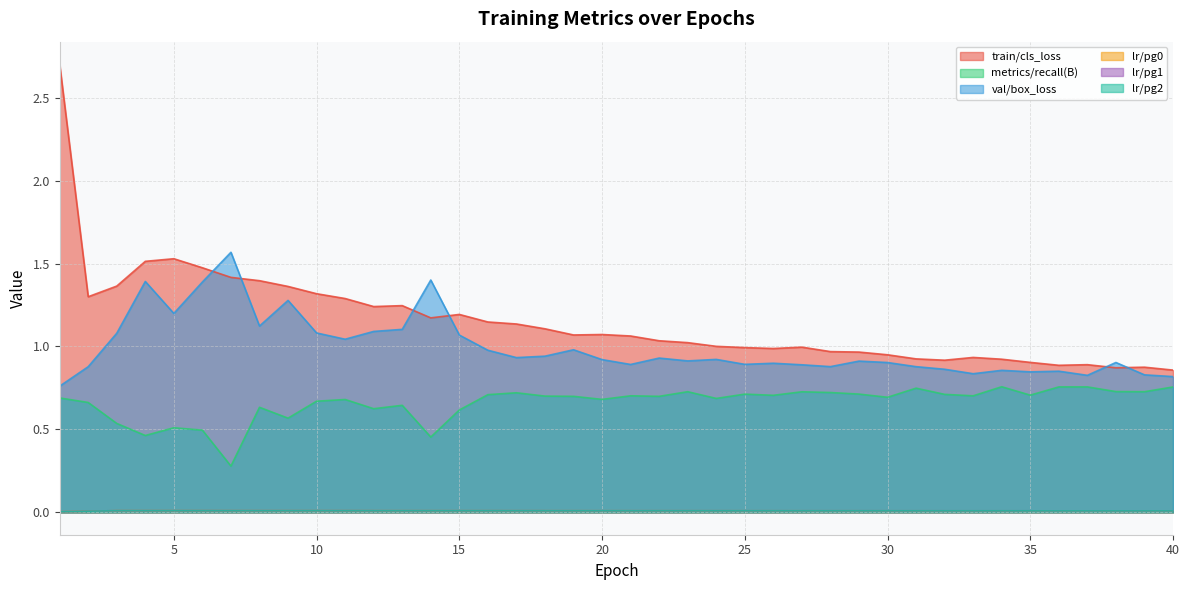

Rank the series by their maximum value, from highest to lowest.

train/cls_loss, val/box_loss, metrics/recall(B), lr/pg0, lr/pg1, lr/pg2